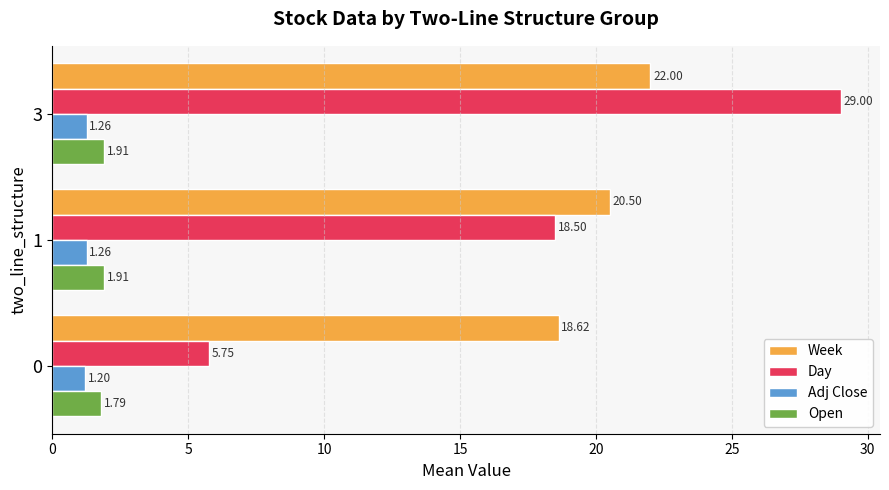

The value of Open at 0 is 1.8. True or false?

True